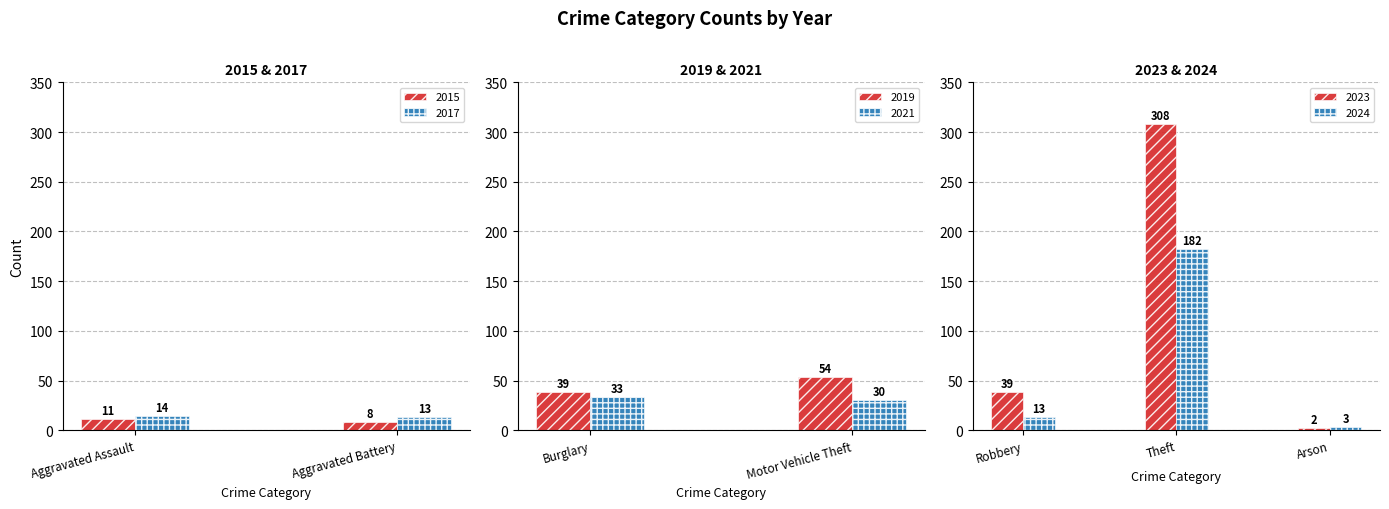

What value does the 2017 series have at Aggravated Assault?

14